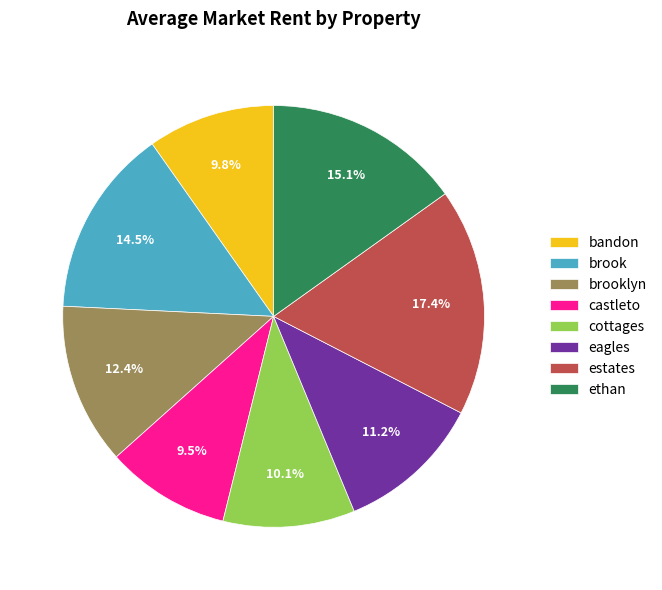

To the nearest percent, what portion does eagles represent?

11%